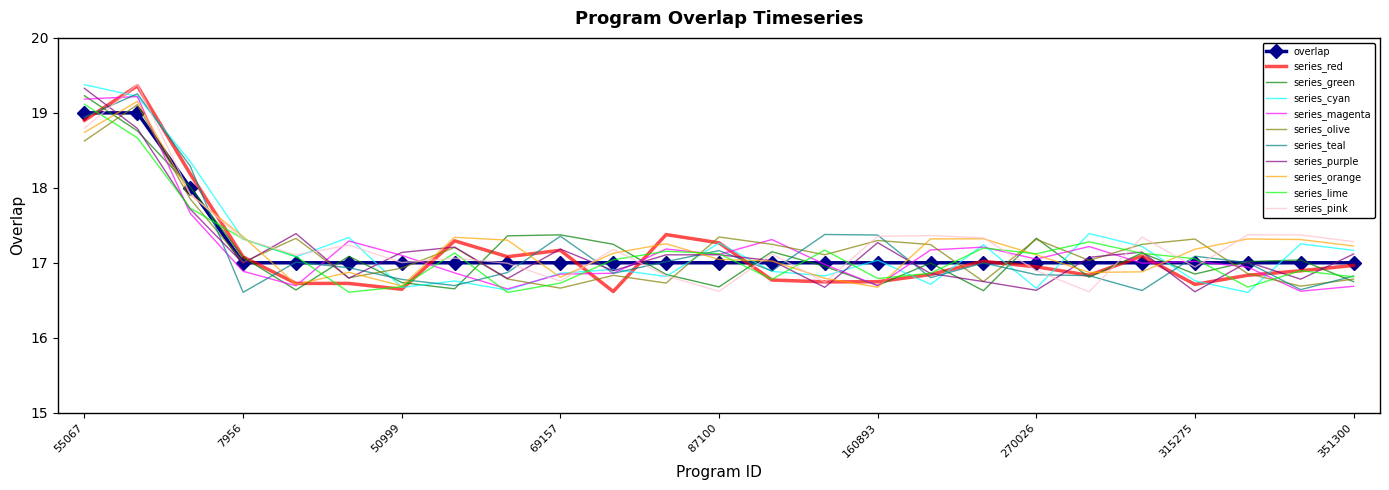

True or false: series_purple and series_pink intersect in this chart.

True